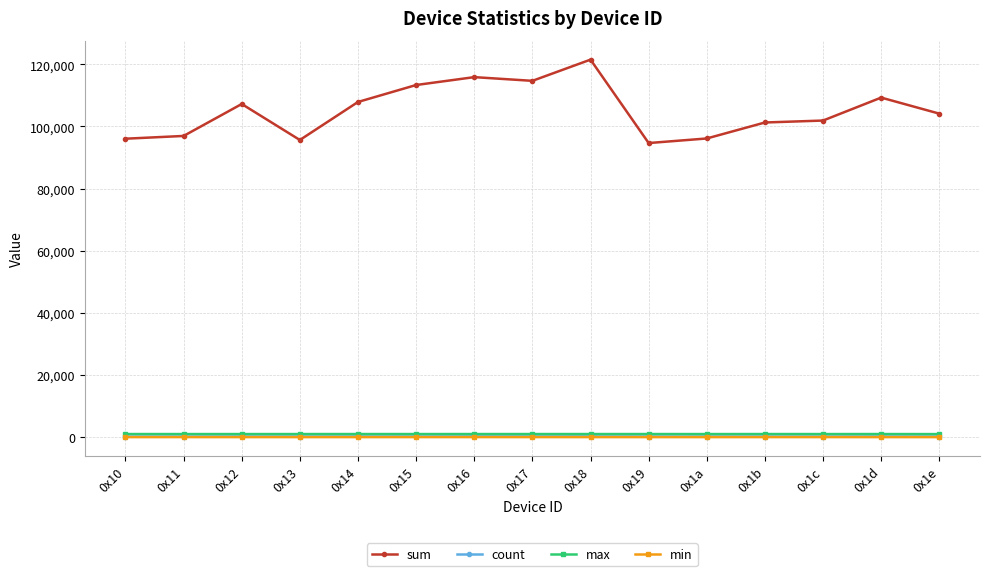

At how many categories does at least one series exceed 65456?

15